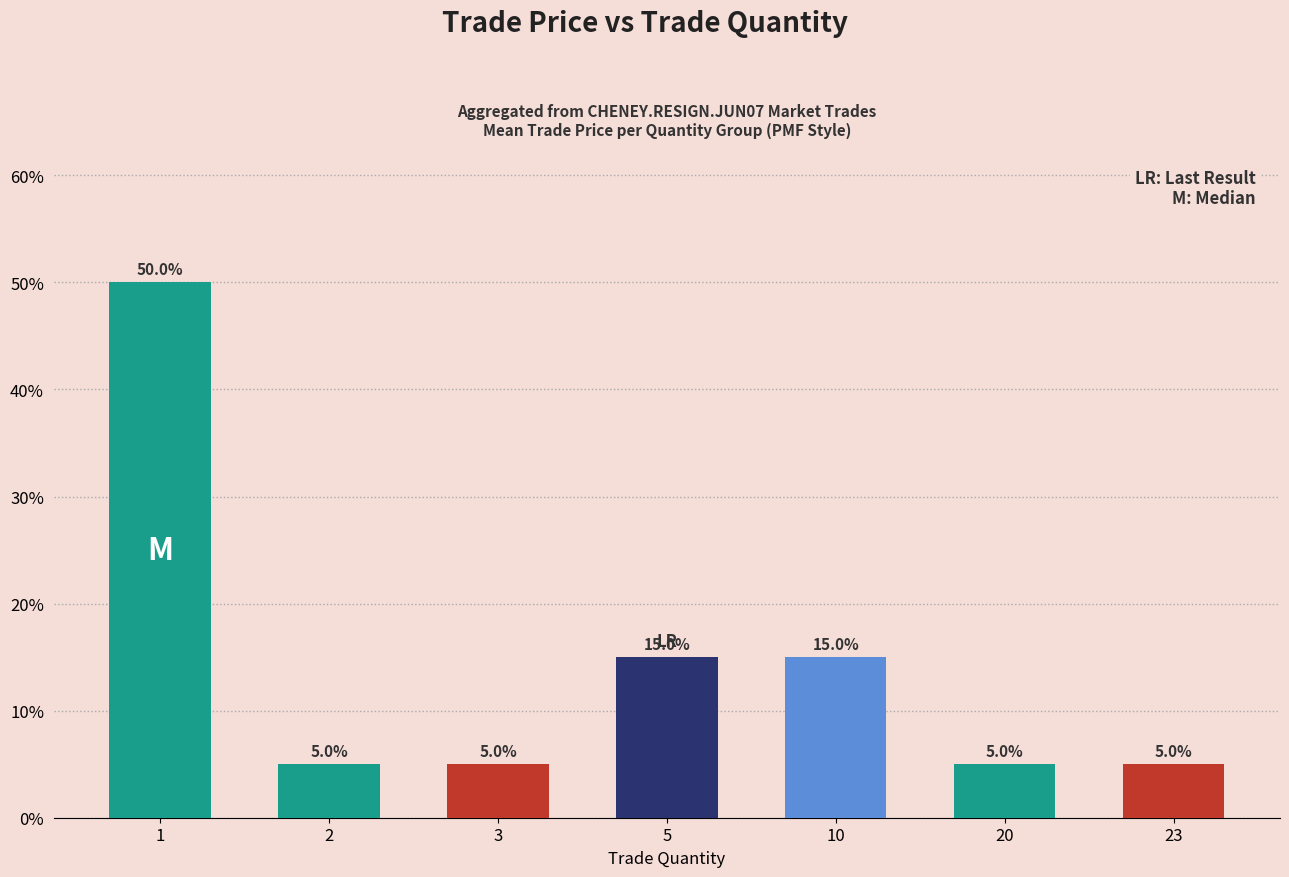

Is it true that the value at 23 is 8?

False